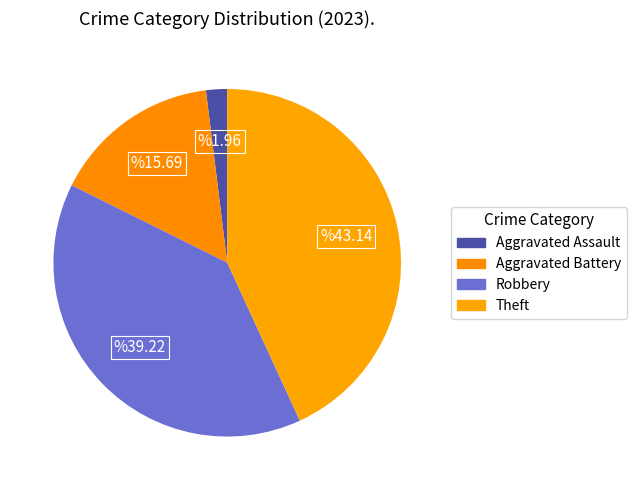

Count the number of slices in the pie.

4